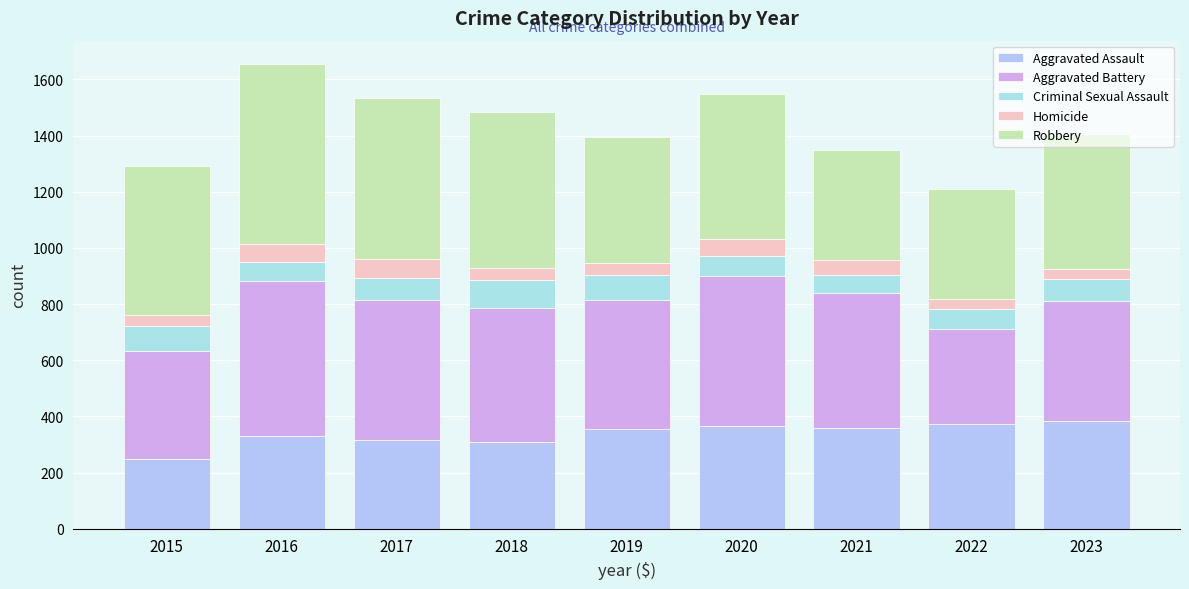

What value does the Aggravated Battery series have at 2022, to the nearest 50?

350